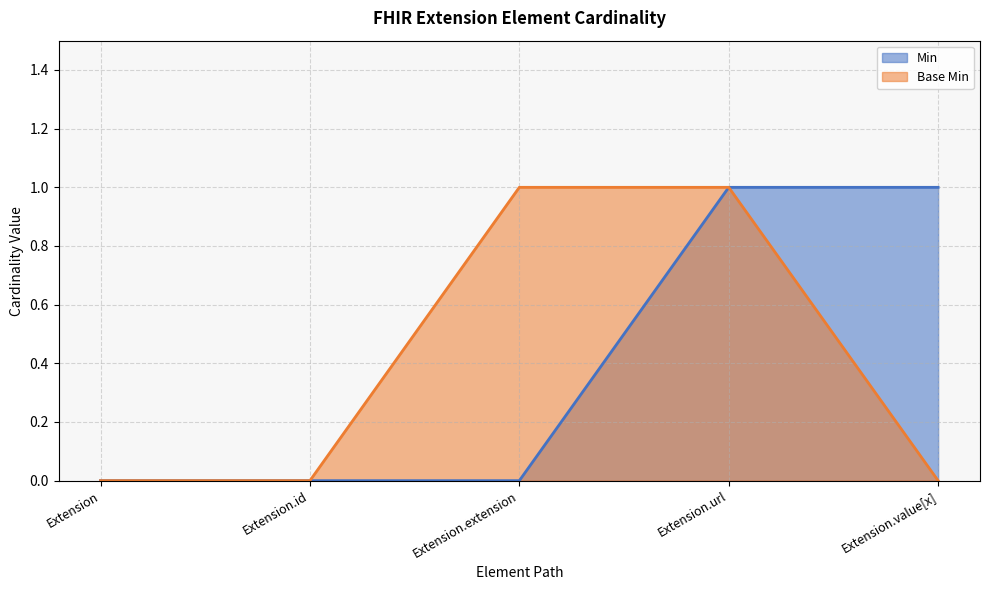

True or false: Min and Base Min intersect in this chart.

False